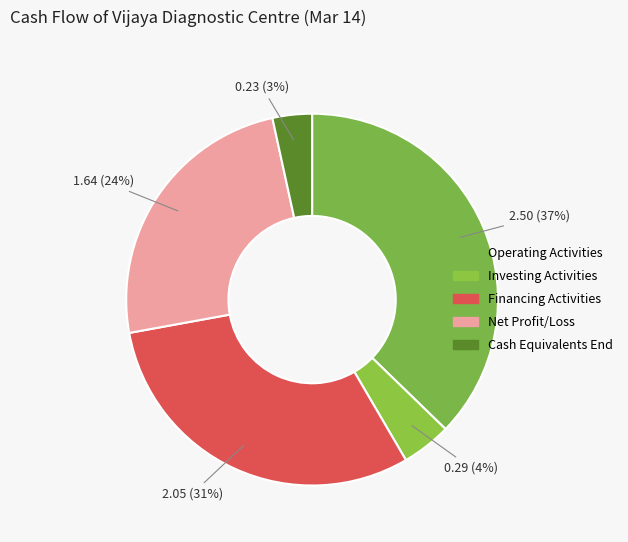

How many segments does this pie chart have?

5